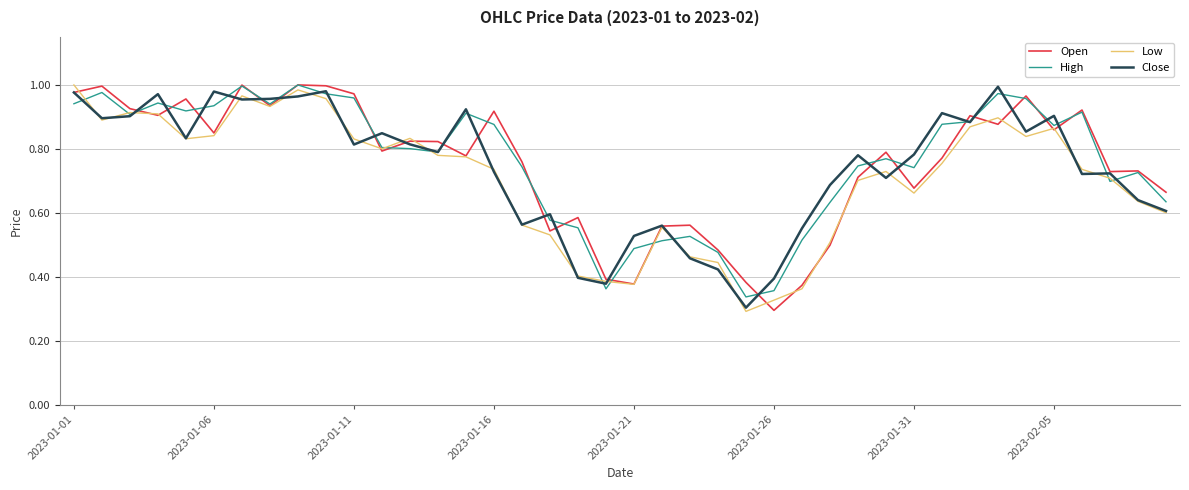

True or false: Open and Low intersect in this chart.

True